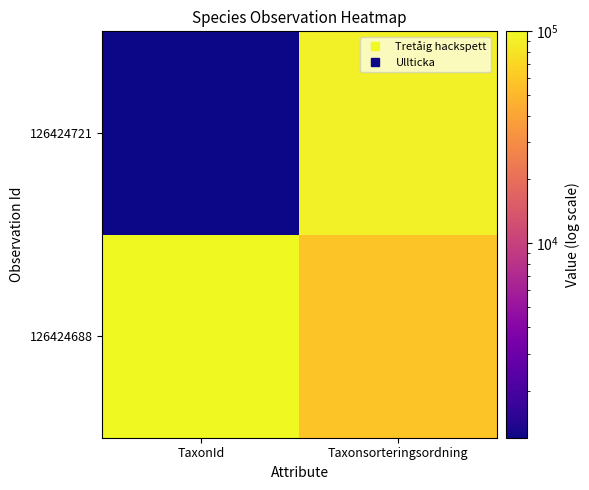

How many categories are shown in the chart?

2